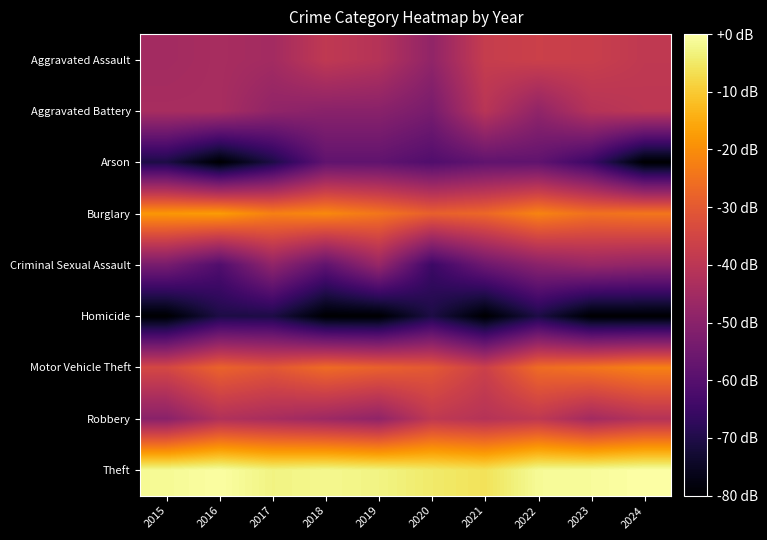

What is the spread (max minus min) of values at 2023?

5.8